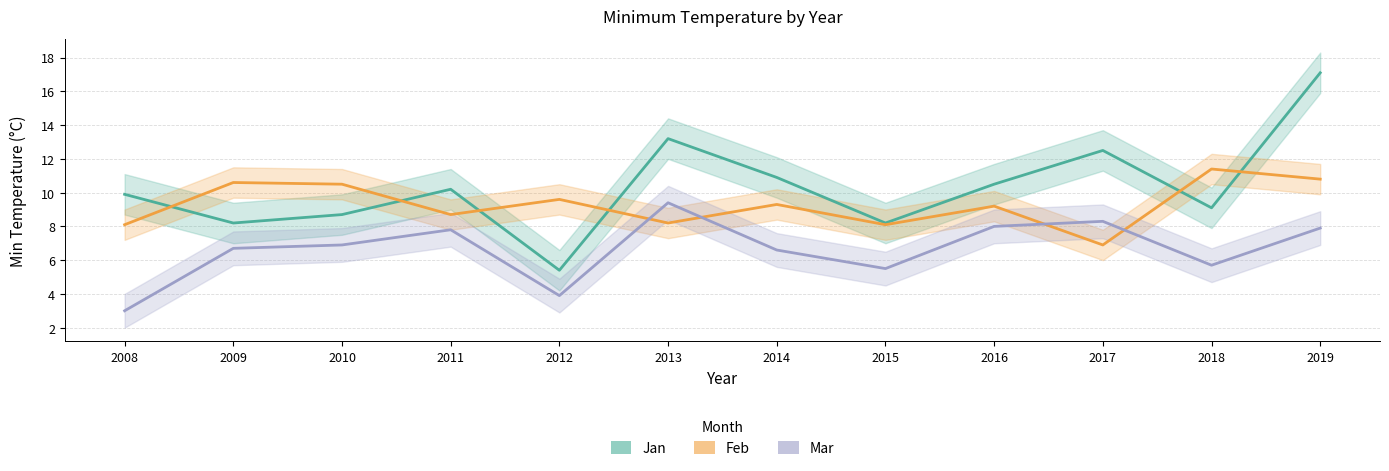

Where is the first local minimum for Jan?

2009